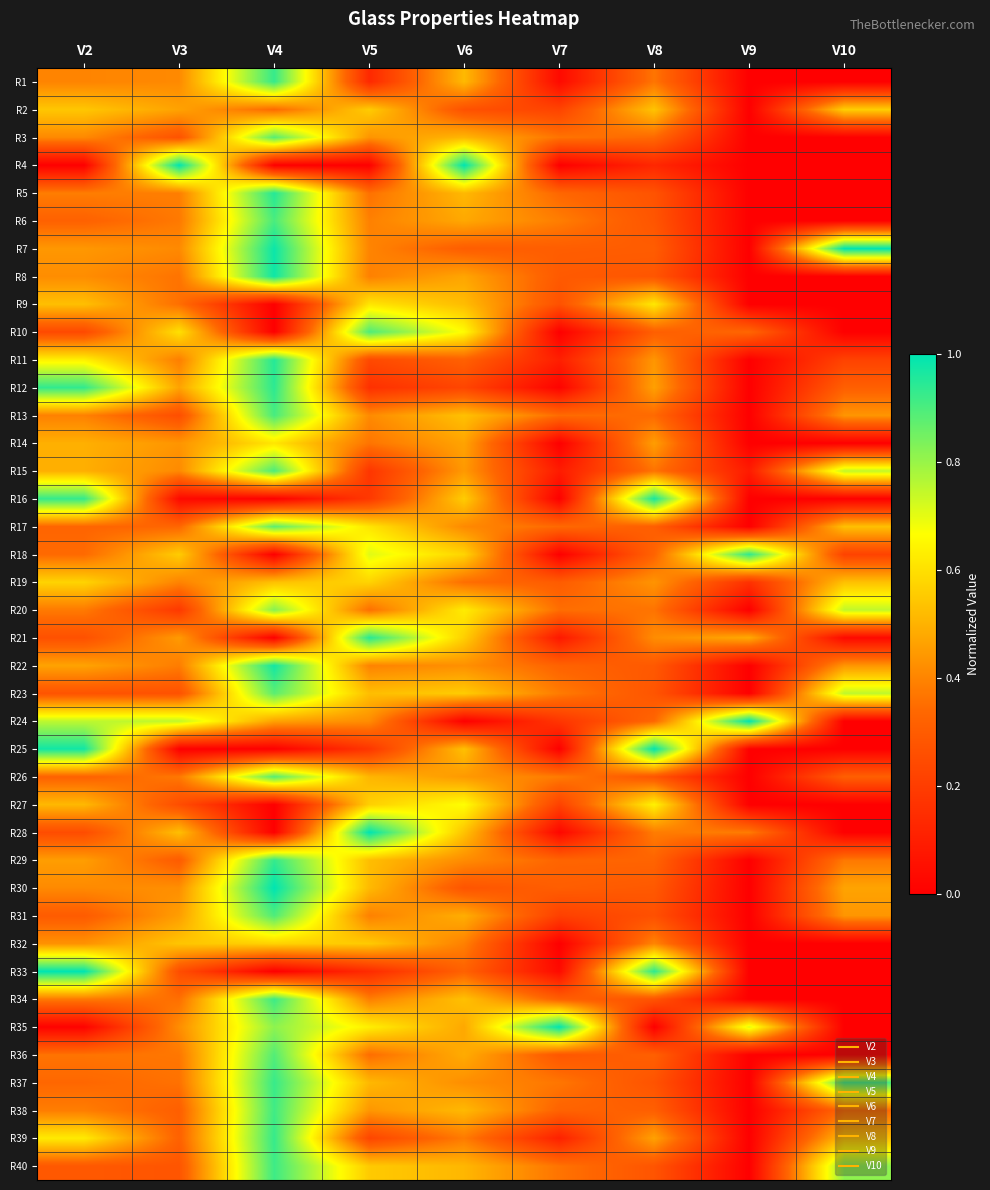

At which category does the chart reach its minimum across all series?

V9